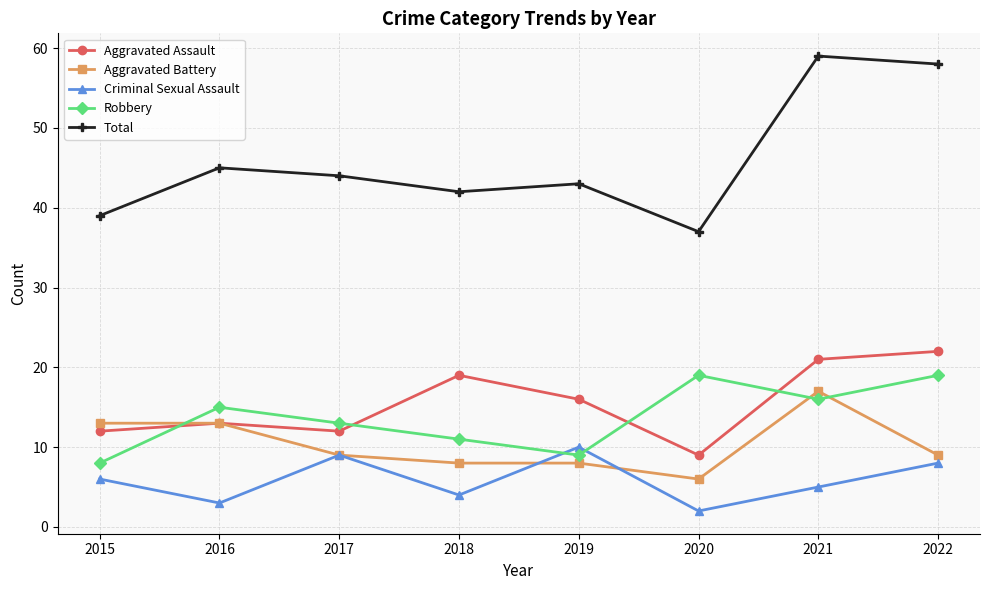

Which category has the highest value in the Criminal Sexual Assault series?

2019